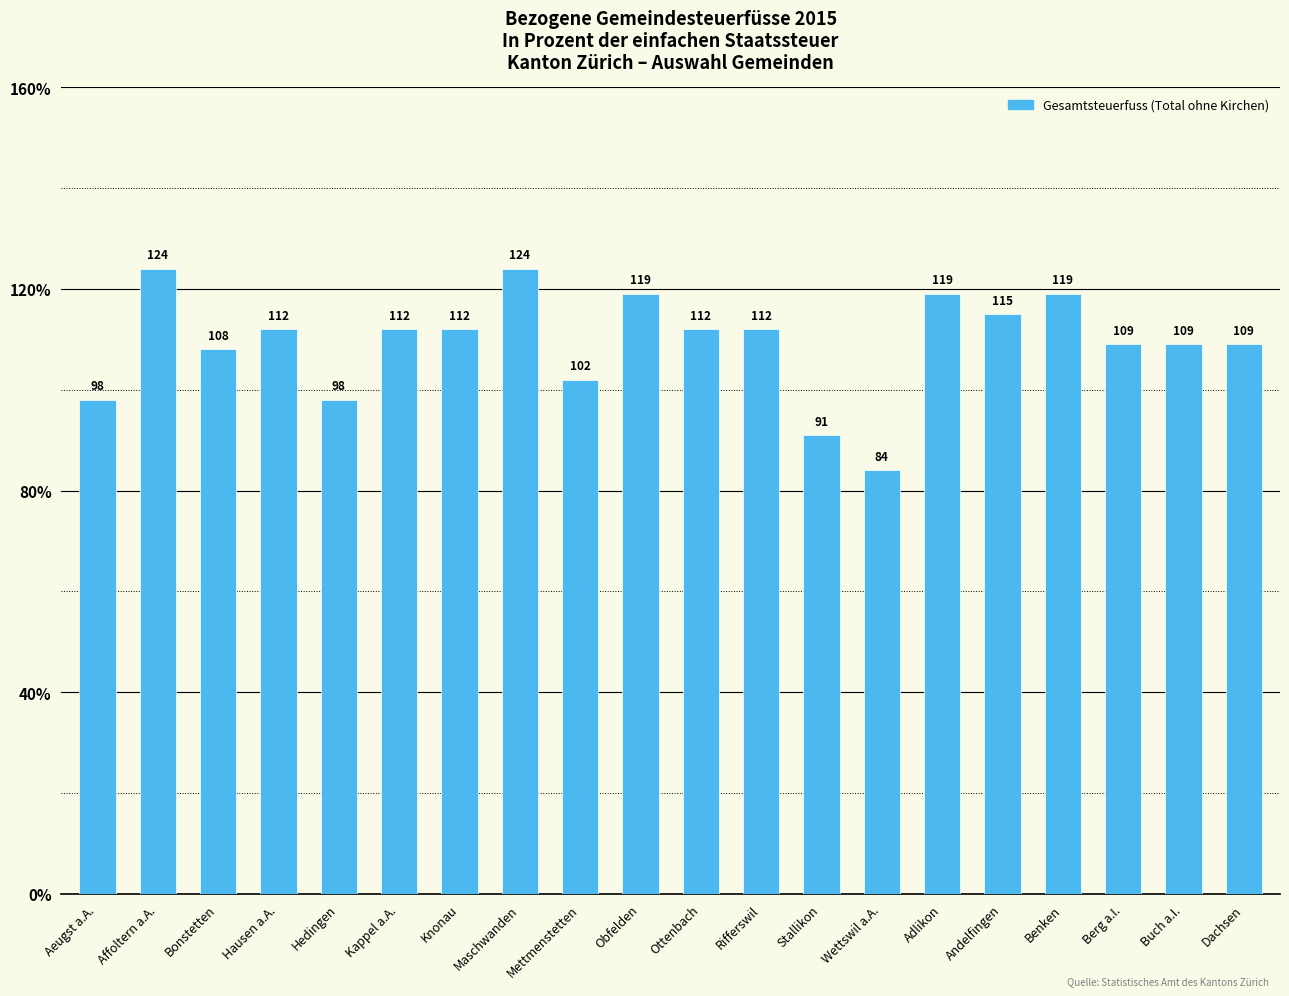

What value does the data have at Ottenbach?

112